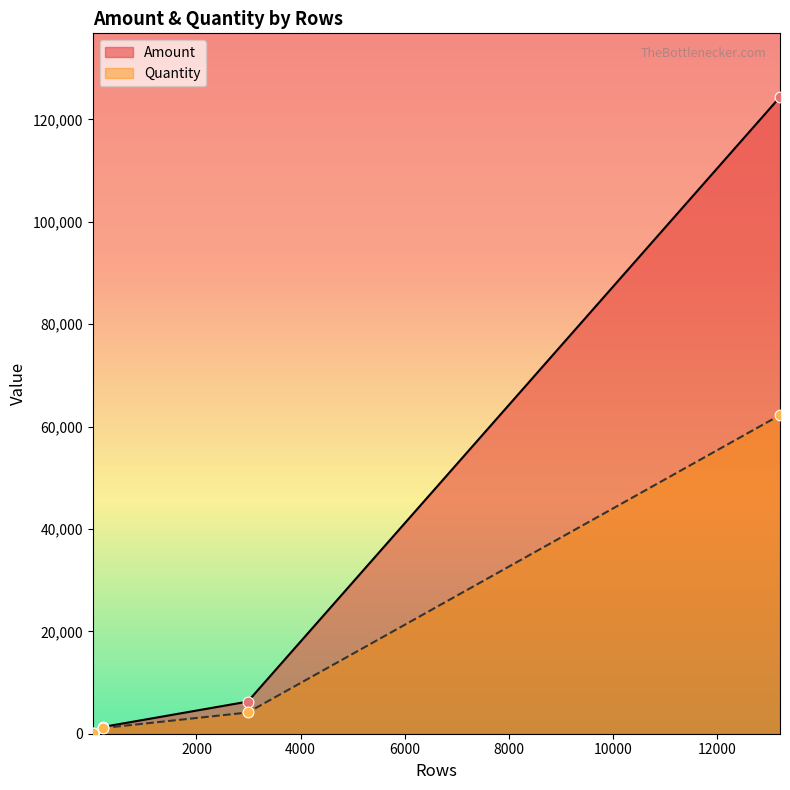

Which series reaches the maximum Y coordinate?

Amount